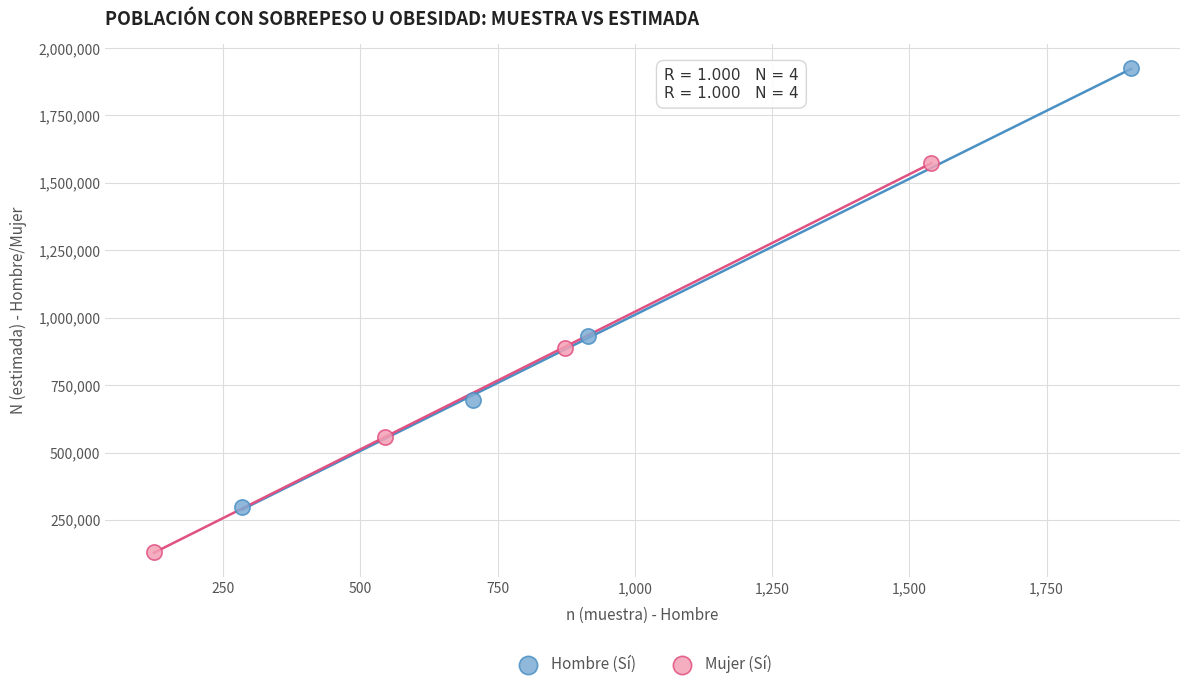

What are all the series names shown in the legend?

Hombre (Sí), Mujer (Sí)